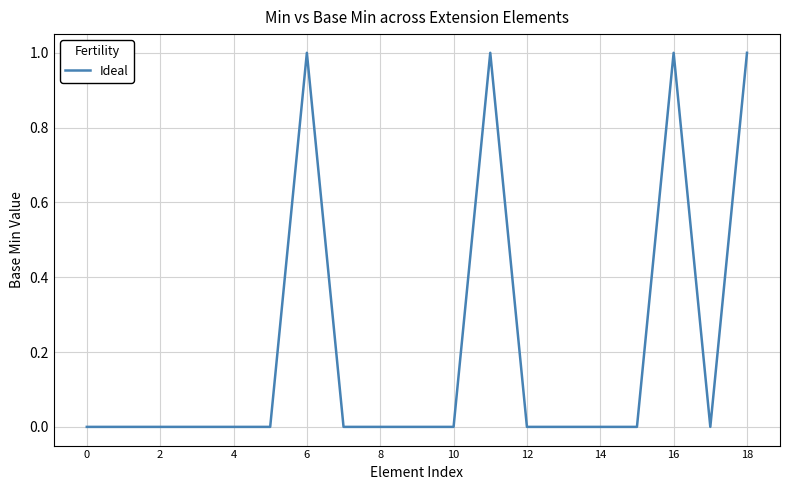

Reading left to right, what are all the values shown in this chart?

0	0	0	0	0	0	1	0	0	0	0	1	0	0	0	0	1	0	1